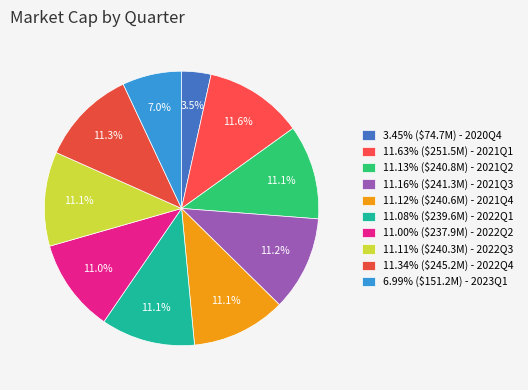

How many segments does this pie chart have?

10